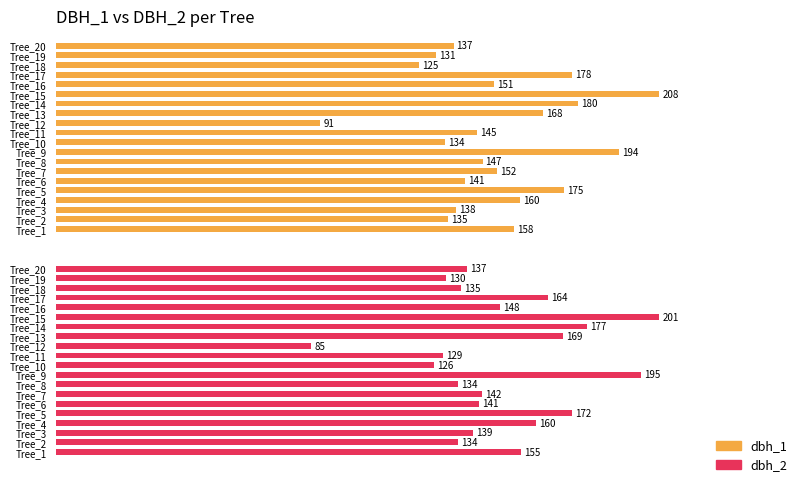

How many bars are there in each group?

2